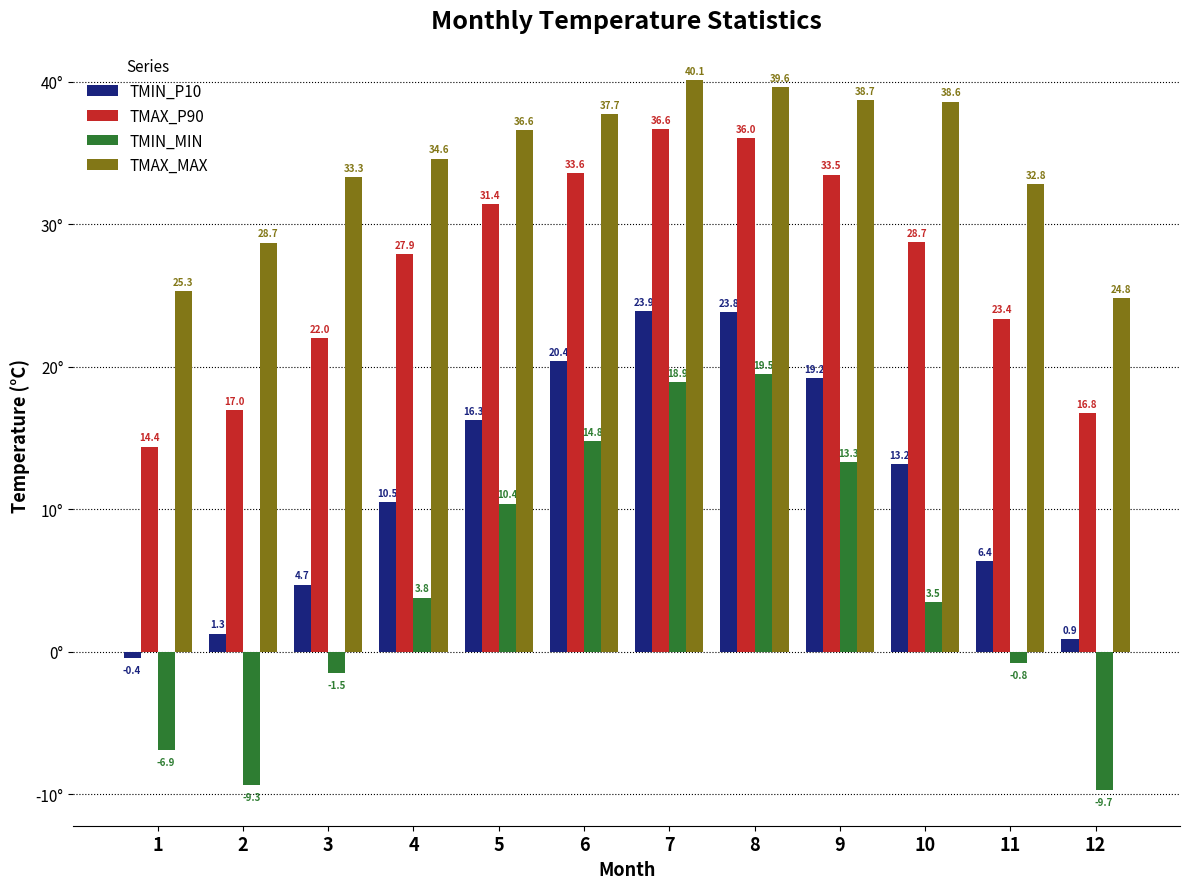

Which series changed the most between 10 and 11?

TMIN_P10